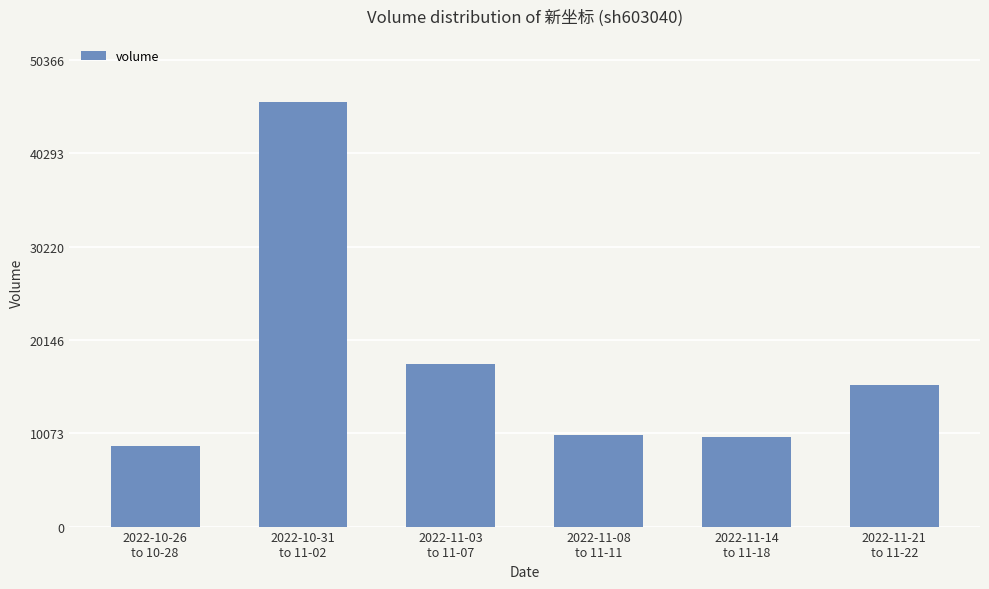

What is the minimum value shown in the chart?

8708